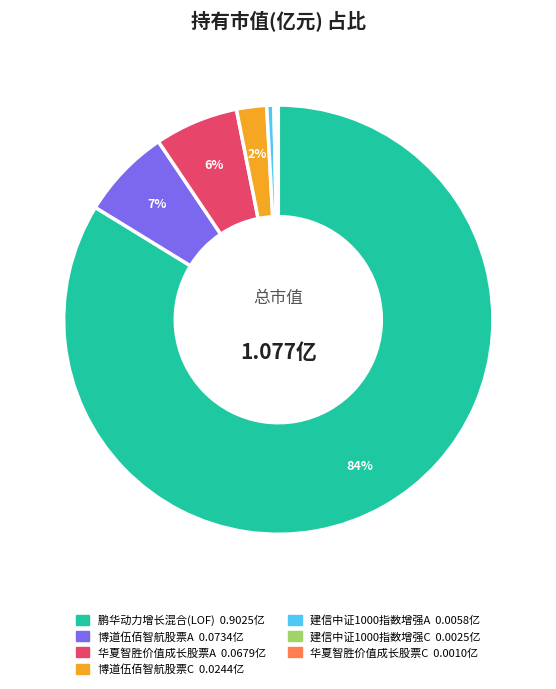

Do 鹏华动力增长混合(LOF) and 华夏智胜价值成长股票A together represent more than half of the pie?

Yes